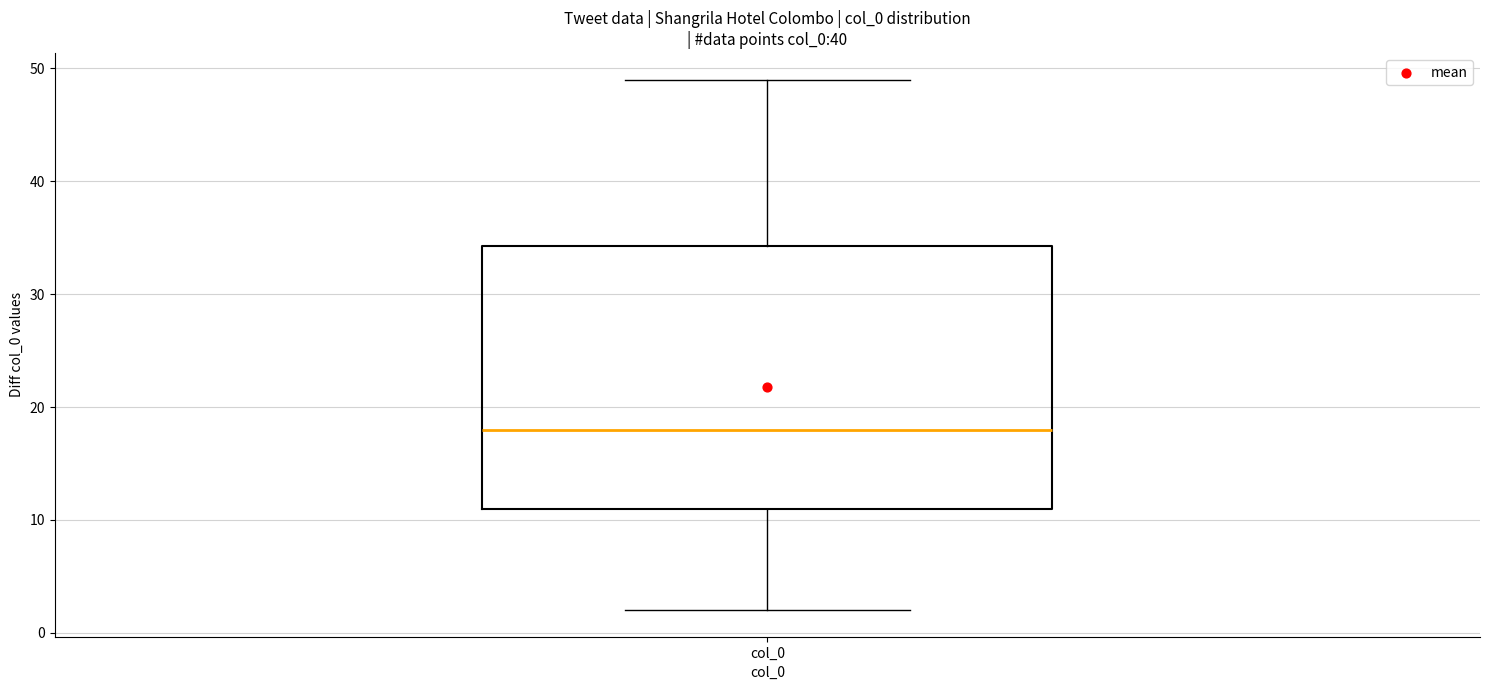

Transcribe this box plot: give where the median line is, the range the box spans, and where the two whiskers end, as read against the y-axis. The values are not printed on the chart, so give them approximately, as read against the axis.

median 18, box 11 to 34, whiskers 2 to 49